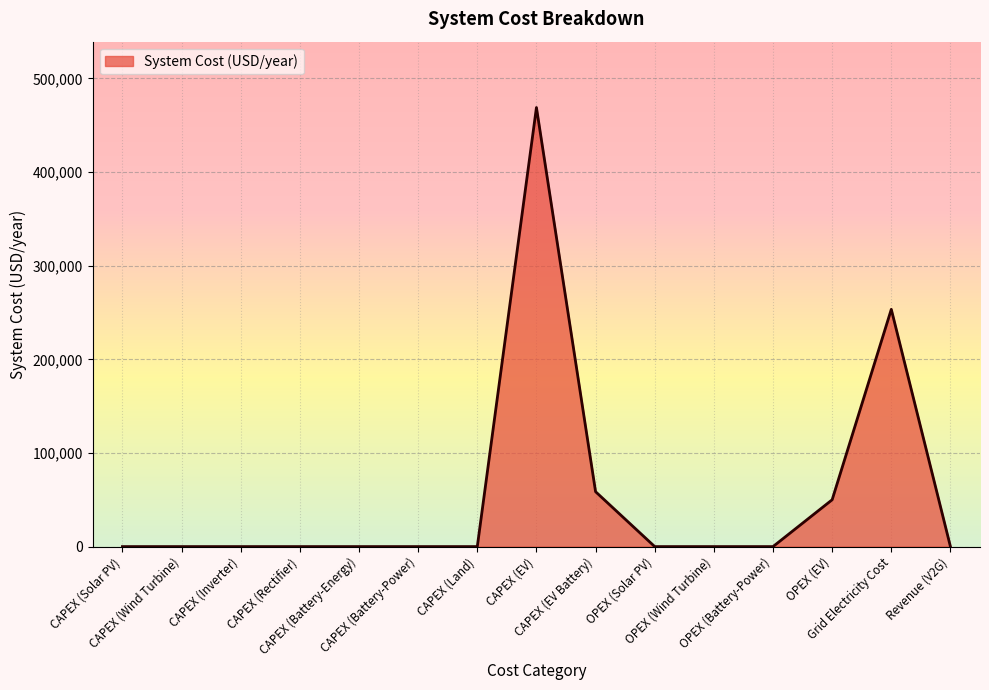

Does the chart have visible grid lines?

Yes